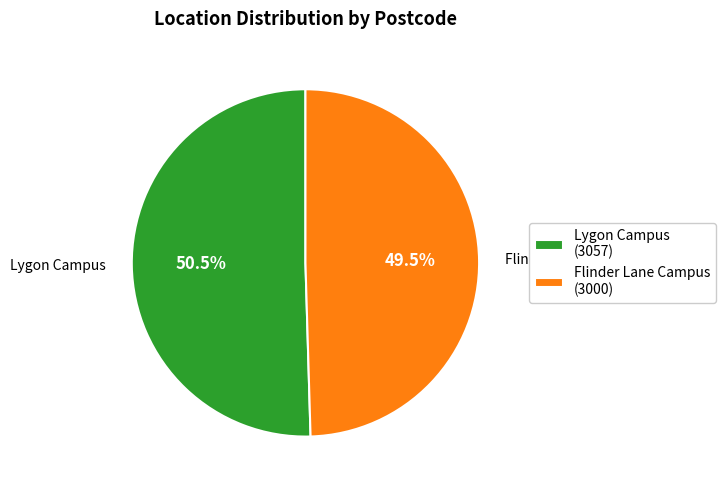

To the nearest percent, what is the combined percentage of Flinder Lane Campus and Lygon Campus?

100%